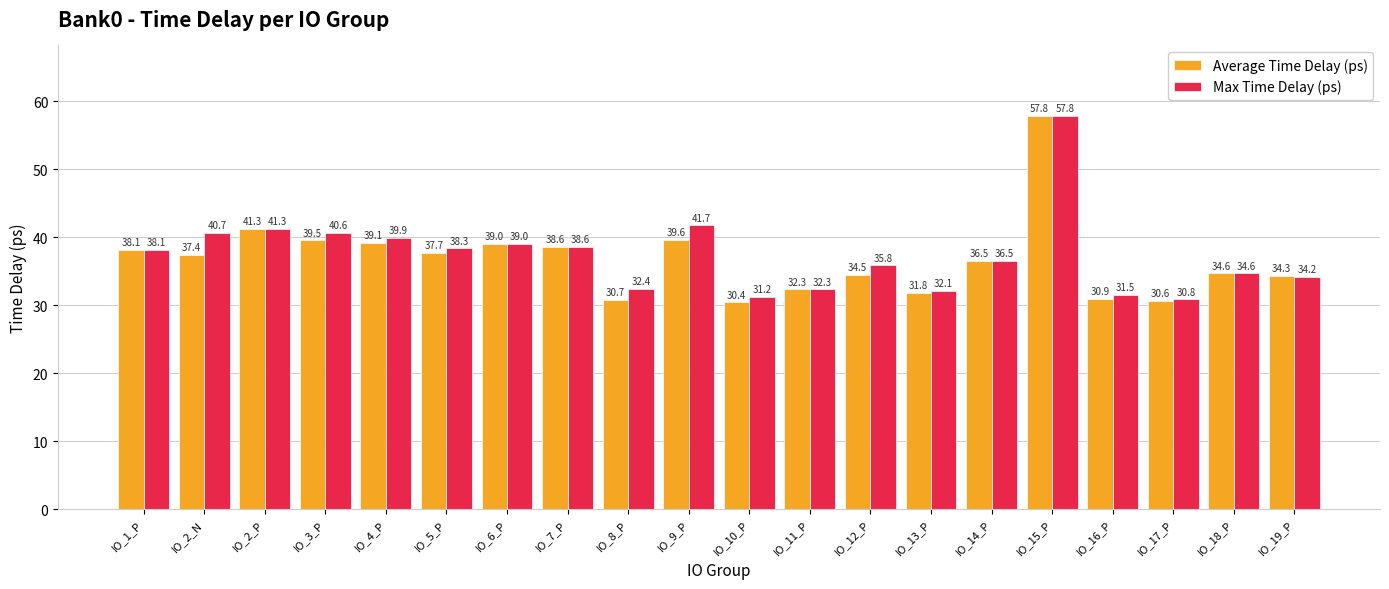

Between IO_5_P and IO_7_P, which series saw the biggest shift?

Average Time Delay (ps)